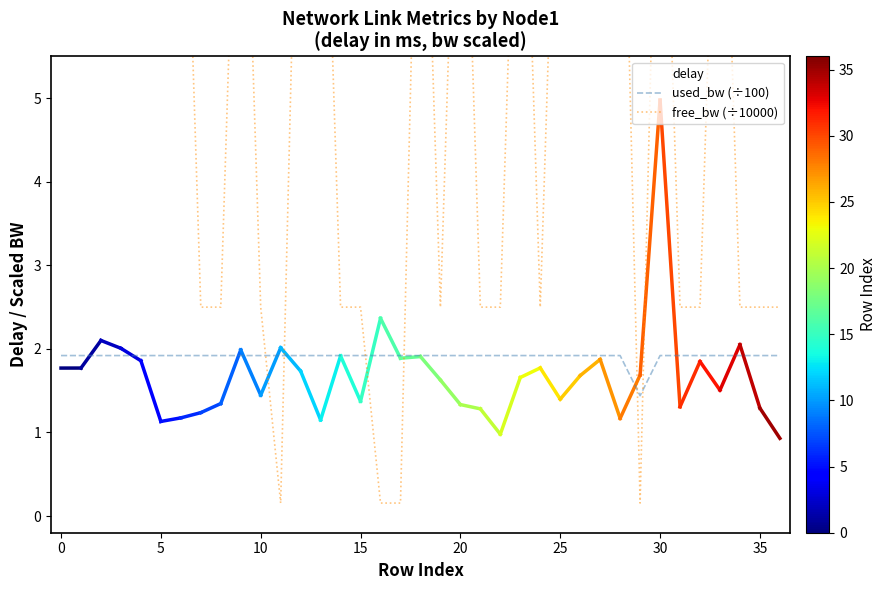

What is the maximum value for used_bw (÷100)?

1.9